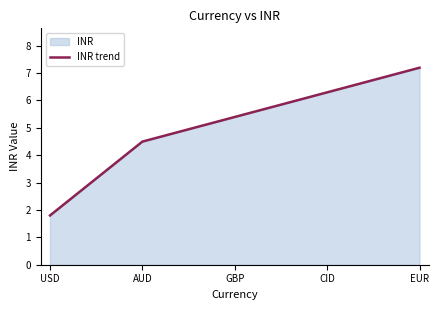

Rank the categories by value from lowest to highest.

USD, AUD, GBP, CID, EUR